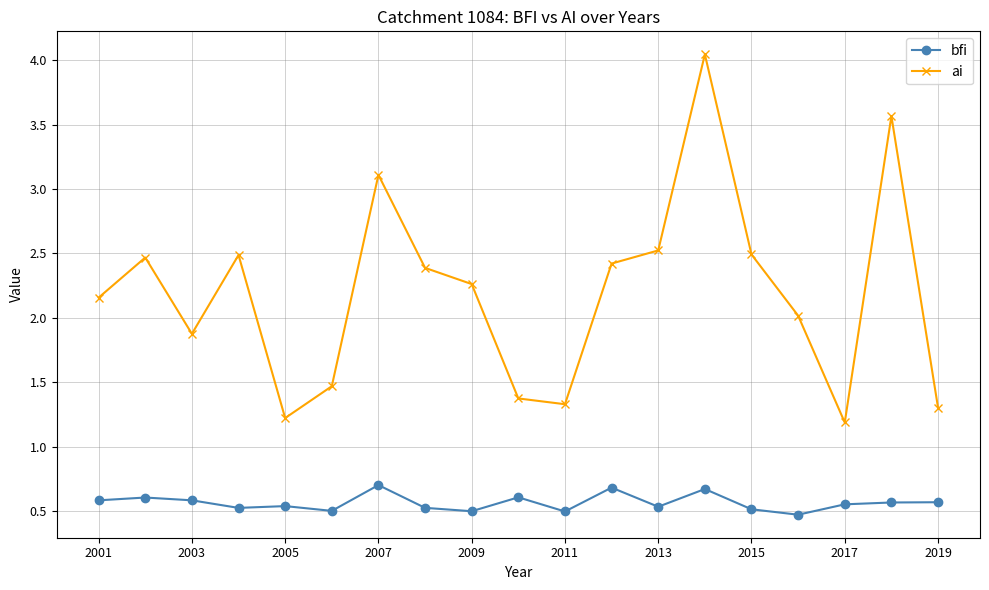

What is the value of the ai point at the 9th from the left?

2.3